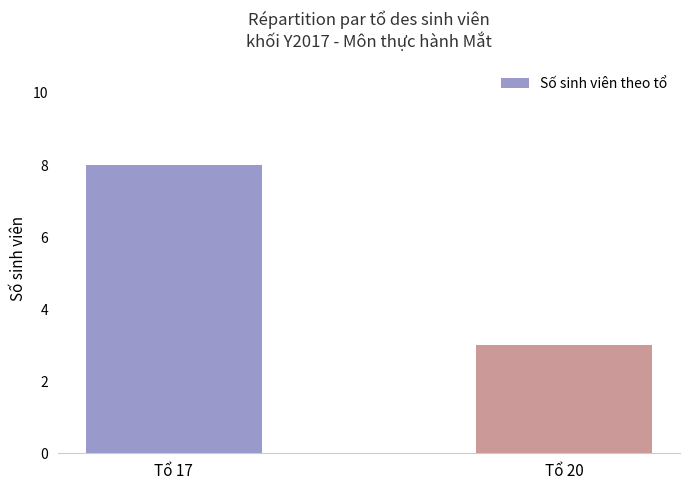

How many data points are less than 8?

1